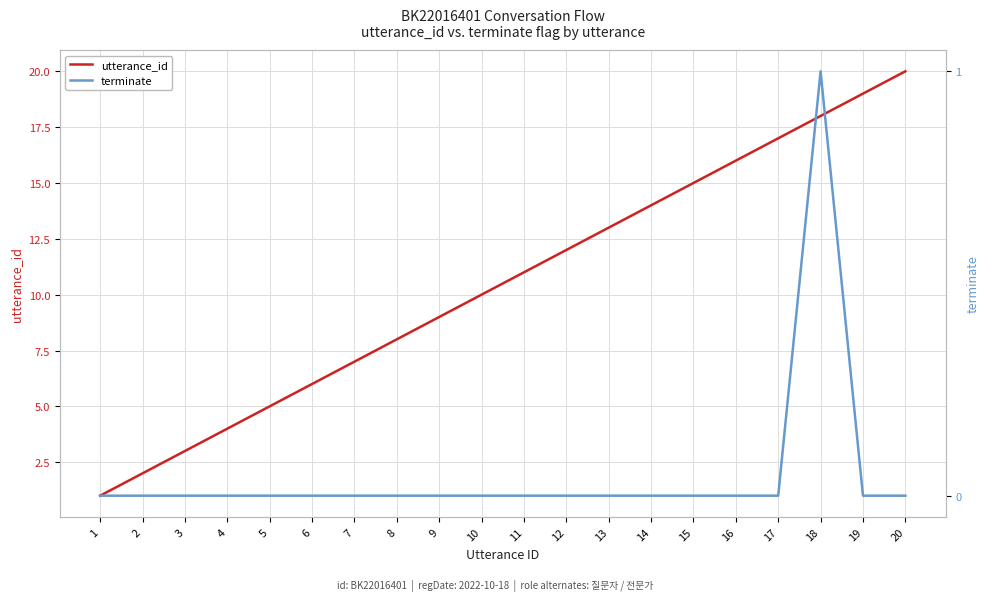

True or false: utterance_id has a value of 7 at 5.

False